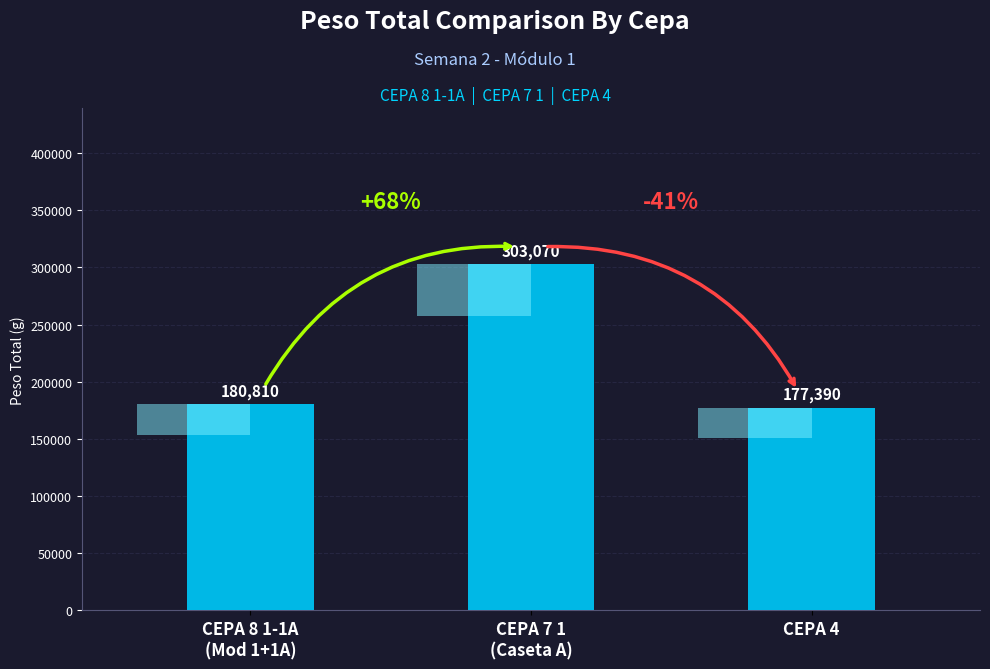

Reading left to right, list all the values displayed in this chart.

180810	303070	177390